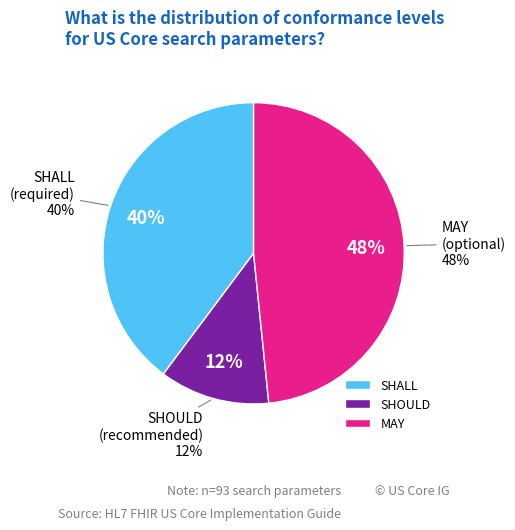

To the nearest percent, what percentage of the pie is SHOULD?

12%